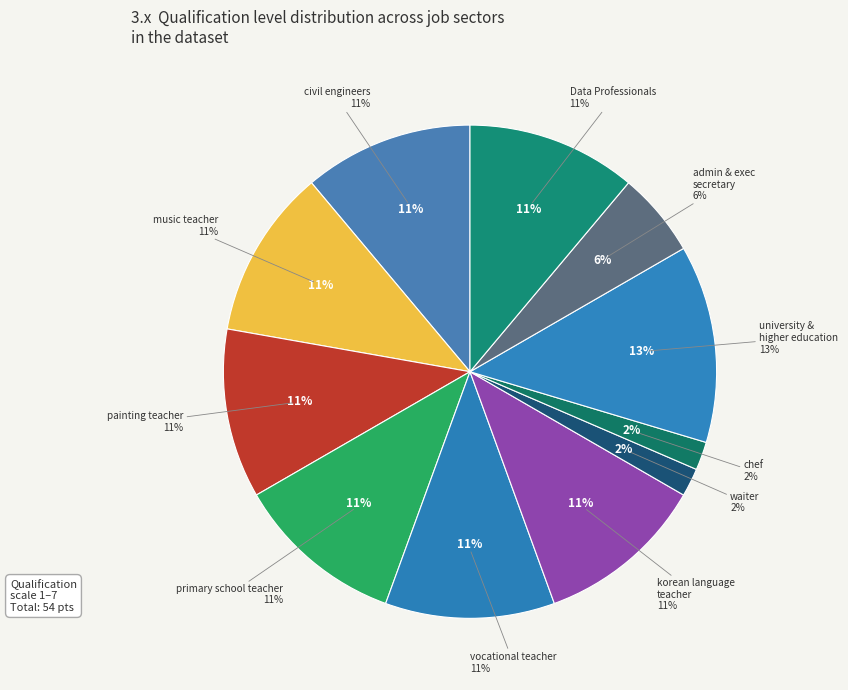

Between korean language teacher and painting teacher, which is larger?

korean language teacher